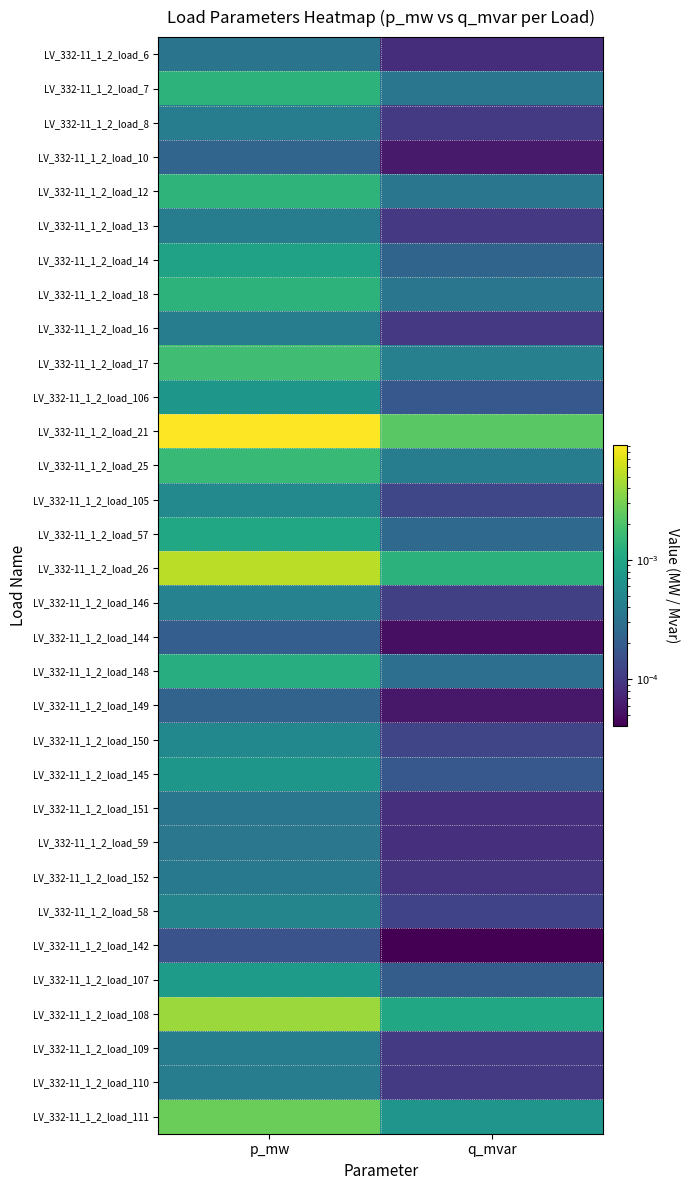

Which series has the widest spread of values?

LV_332-11_1_2_load_21